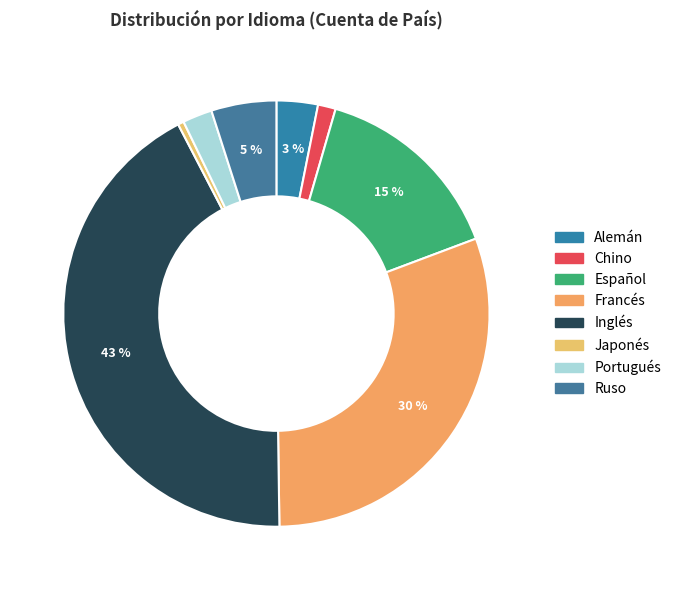

Count the number of slices in the pie.

8